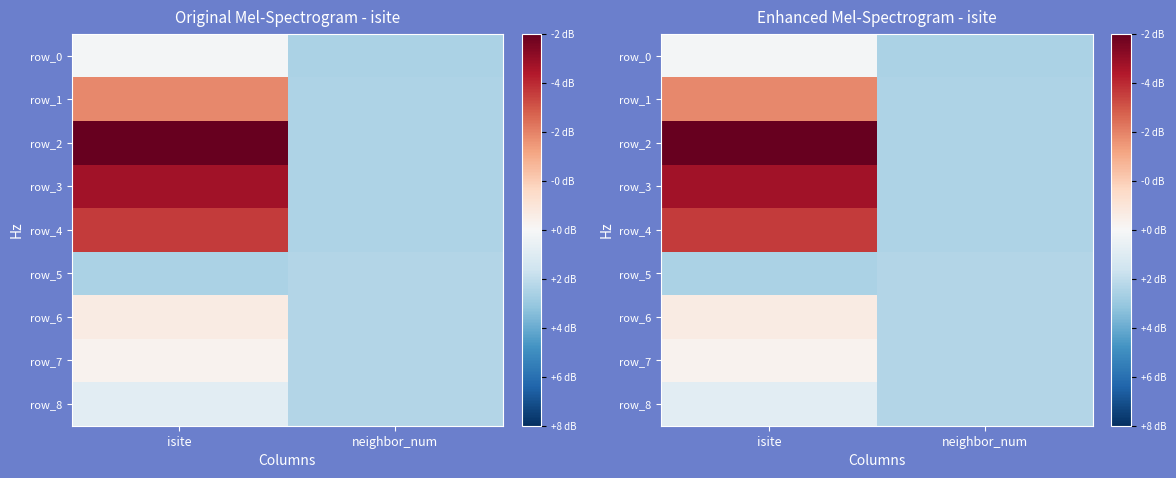

What is the difference between the maximum and minimum values in the row_7 series?

0.3